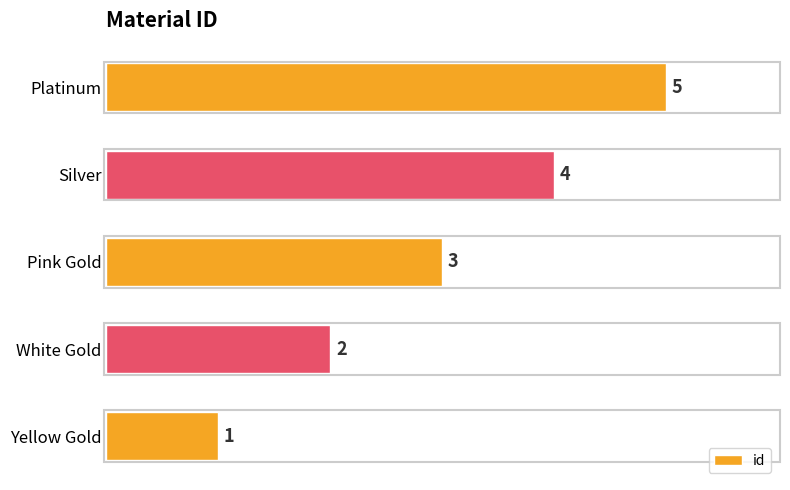

Approximately how many times larger is the value at Platinum compared to Pink Gold?

1.7